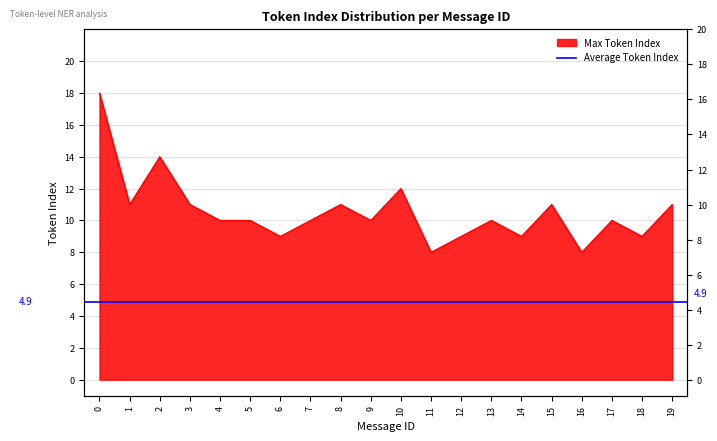

Read the value at 13, to the nearest 5.

10